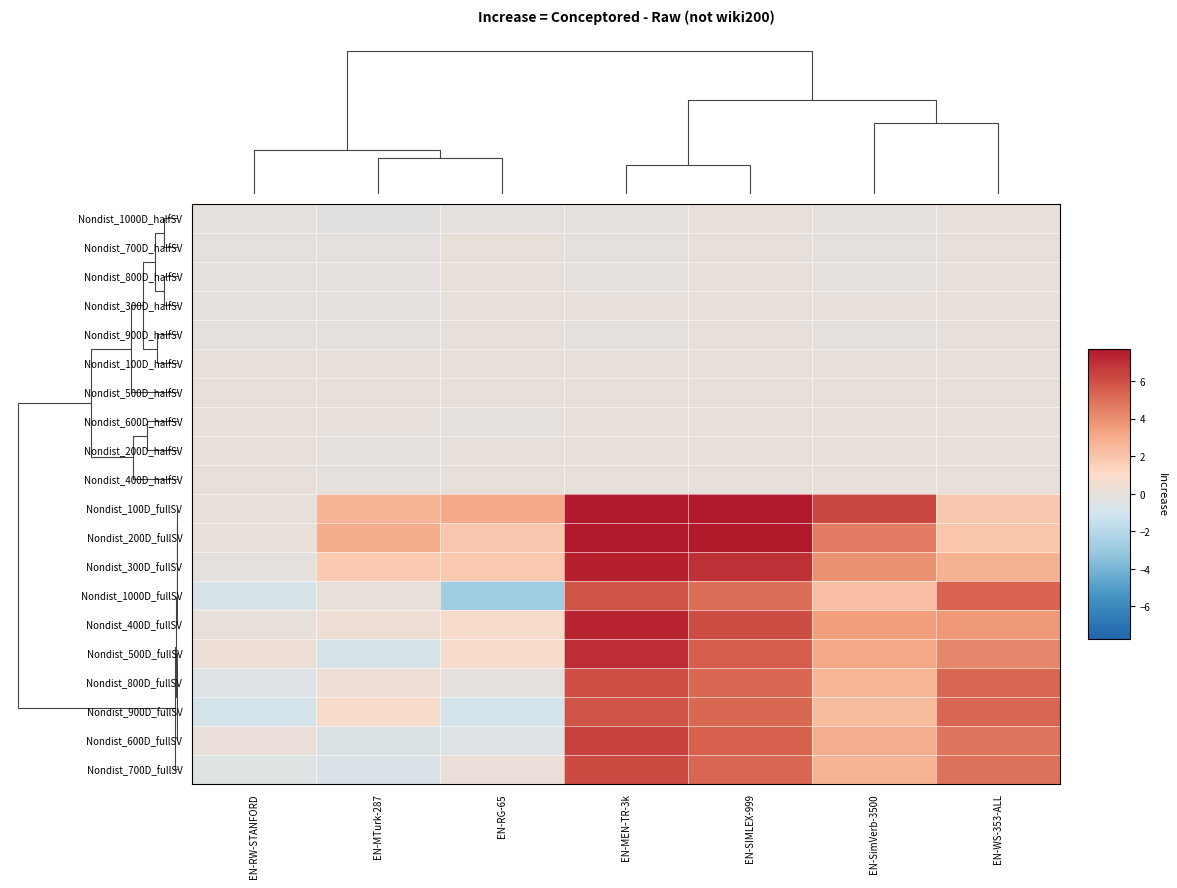

Reading right to left, what are all the values shown in this chart?

Nondist_1000D_halfSV: EN-WS-353-ALL=0.0	EN-SimVerb-3500=-0.0	EN-SIMLEX-999=0.0	EN-MEN-TR-3k=-0.0	EN-RG-65=-0.1	EN-MTurk-287=-0.2	EN-RW-STANFORD=-0.0
Nondist_700D_halfSV: EN-WS-353-ALL=0.0	EN-SimVerb-3500=-0.0	EN-SIMLEX-999=0.0	EN-MEN-TR-3k=-0.0	EN-RG-65=0.1	EN-MTurk-287=-0.1	EN-RW-STANFORD=-0.0
Nondist_800D_halfSV: EN-WS-353-ALL=0.0	EN-SimVerb-3500=-0.0	EN-SIMLEX-999=0.0	EN-MEN-TR-3k=-0.0	EN-RG-65=0.1	EN-MTurk-287=-0.1	EN-RW-STANFORD=-0.0
Nondist_300D_halfSV: EN-WS-353-ALL=0.0	EN-SimVerb-3500=0.0	EN-SIMLEX-999=0.0	EN-MEN-TR-3k=0.0	EN-RG-65=0.0	EN-MTurk-287=-0.1	EN-RW-STANFORD=-0.0
Nondist_900D_halfSV: EN-WS-353-ALL=0.0	EN-SimVerb-3500=-0.0	EN-SIMLEX-999=0.0	EN-MEN-TR-3k=-0.0	EN-RG-65=0.0	EN-MTurk-287=-0.1	EN-RW-STANFORD=-0.0
Nondist_100D_halfSV: EN-WS-353-ALL=0.0	EN-SimVerb-3500=0.0	EN-SIMLEX-999=0.1	EN-MEN-TR-3k=0.1	EN-RG-65=0.1	EN-MTurk-287=0.0	EN-RW-STANFORD=0.0
Nondist_500D_halfSV: EN-WS-353-ALL=0.1	EN-SimVerb-3500=0.0	EN-SIMLEX-999=0.0	EN-MEN-TR-3k=0.0	EN-RG-65=0.0	EN-MTurk-287=0.0	EN-RW-STANFORD=0.0
Nondist_600D_halfSV: EN-WS-353-ALL=0.0	EN-SimVerb-3500=0.0	EN-SIMLEX-999=0.0	EN-MEN-TR-3k=0.0	EN-RG-65=-0.0	EN-MTurk-287=0.0	EN-RW-STANFORD=0.0
Nondist_200D_halfSV: EN-WS-353-ALL=0.0	EN-SimVerb-3500=0.0	EN-SIMLEX-999=0.0	EN-MEN-TR-3k=0.0	EN-RG-65=0.0	EN-MTurk-287=-0.0	EN-RW-STANFORD=0.0
Nondist_400D_halfSV: EN-WS-353-ALL=0.0	EN-SimVerb-3500=0.0	EN-SIMLEX-999=0.0	EN-MEN-TR-3k=0.0	EN-RG-65=0.0	EN-MTurk-287=-0.1	EN-RW-STANFORD=0.0
Nondist_100D_fullSV: EN-WS-353-ALL=1.9	EN-SimVerb-3500=6.3	EN-SIMLEX-999=8.1	EN-MEN-TR-3k=9.6	EN-RG-65=3.1	EN-MTurk-287=2.6	EN-RW-STANFORD=0.0
Nondist_200D_fullSV: EN-WS-353-ALL=2.0	EN-SimVerb-3500=4.6	EN-SIMLEX-999=7.6	EN-MEN-TR-3k=8.6	EN-RG-65=1.9	EN-MTurk-287=3.0	EN-RW-STANFORD=0.0
Nondist_300D_fullSV: EN-WS-353-ALL=2.8	EN-SimVerb-3500=3.9	EN-SIMLEX-999=6.9	EN-MEN-TR-3k=7.5	EN-RG-65=1.8	EN-MTurk-287=1.8	EN-RW-STANFORD=-0.2
Nondist_1000D_fullSV: EN-WS-353-ALL=5.3	EN-SimVerb-3500=2.2	EN-SIMLEX-999=5.1	EN-MEN-TR-3k=5.8	EN-RG-65=-2.7	EN-MTurk-287=0.1	EN-RW-STANFORD=-0.7
Nondist_400D_fullSV: EN-WS-353-ALL=3.6	EN-SimVerb-3500=3.5	EN-SIMLEX-999=6.0	EN-MEN-TR-3k=7.3	EN-RG-65=0.8	EN-MTurk-287=0.3	EN-RW-STANFORD=0.0
Nondist_500D_fullSV: EN-WS-353-ALL=4.2	EN-SimVerb-3500=3.2	EN-SIMLEX-999=5.6	EN-MEN-TR-3k=7.0	EN-RG-65=0.9	EN-MTurk-287=-0.7	EN-RW-STANFORD=0.2
Nondist_800D_fullSV: EN-WS-353-ALL=5.2	EN-SimVerb-3500=2.5	EN-SIMLEX-999=5.2	EN-MEN-TR-3k=6.0	EN-RG-65=-0.1	EN-MTurk-287=0.3	EN-RW-STANFORD=-0.5
Nondist_900D_fullSV: EN-WS-353-ALL=5.3	EN-SimVerb-3500=2.4	EN-SIMLEX-999=5.2	EN-MEN-TR-3k=5.8	EN-RG-65=-0.9	EN-MTurk-287=0.8	EN-RW-STANFORD=-0.8
Nondist_600D_fullSV: EN-WS-353-ALL=4.8	EN-SimVerb-3500=2.9	EN-SIMLEX-999=5.4	EN-MEN-TR-3k=6.4	EN-RG-65=-0.5	EN-MTurk-287=-0.6	EN-RW-STANFORD=0.1
Nondist_700D_fullSV: EN-WS-353-ALL=4.9	EN-SimVerb-3500=2.7	EN-SIMLEX-999=5.3	EN-MEN-TR-3k=6.1	EN-RG-65=0.1	EN-MTurk-287=-0.6	EN-RW-STANFORD=-0.5